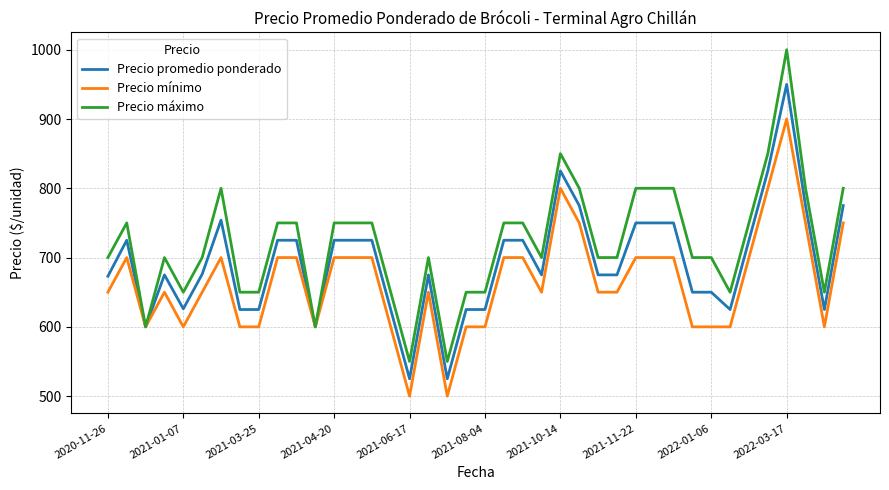

Which series has the largest total across all categories?

Precio máximo